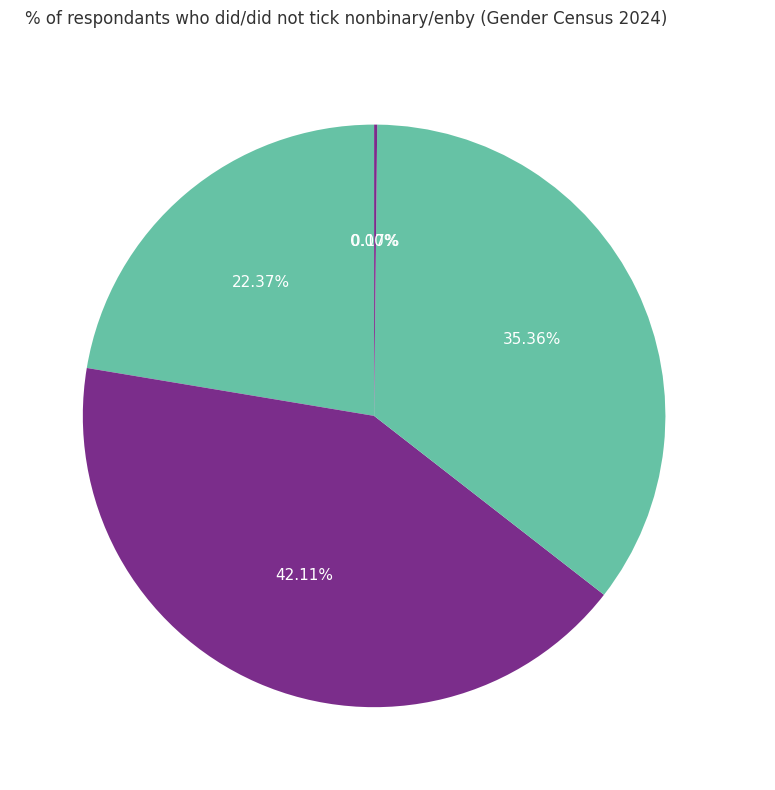

Is there any slice that represents more than half of the pie?

No